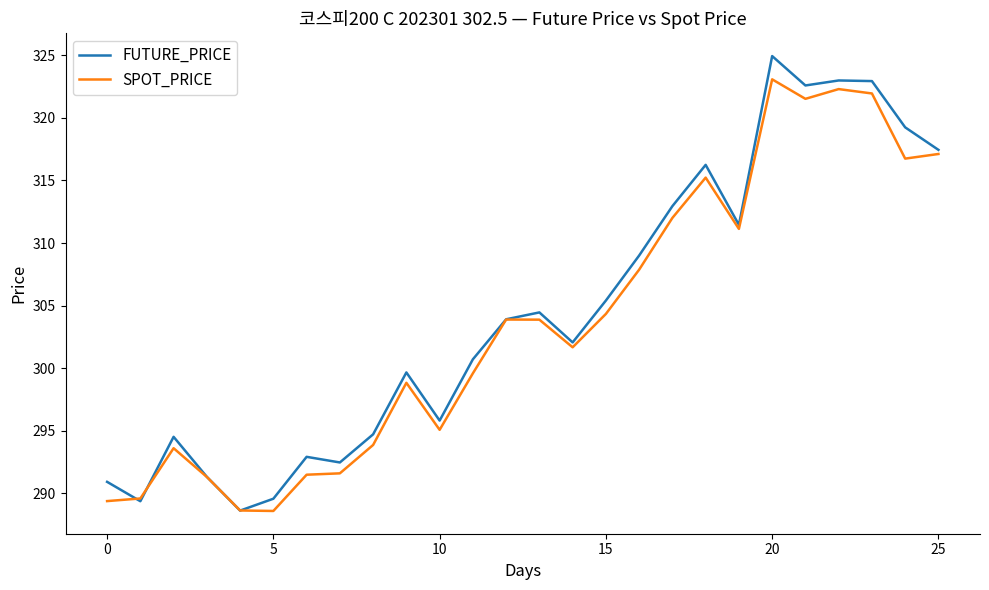

List the series in order of their peak value, lowest first.

SPOT_PRICE, FUTURE_PRICE